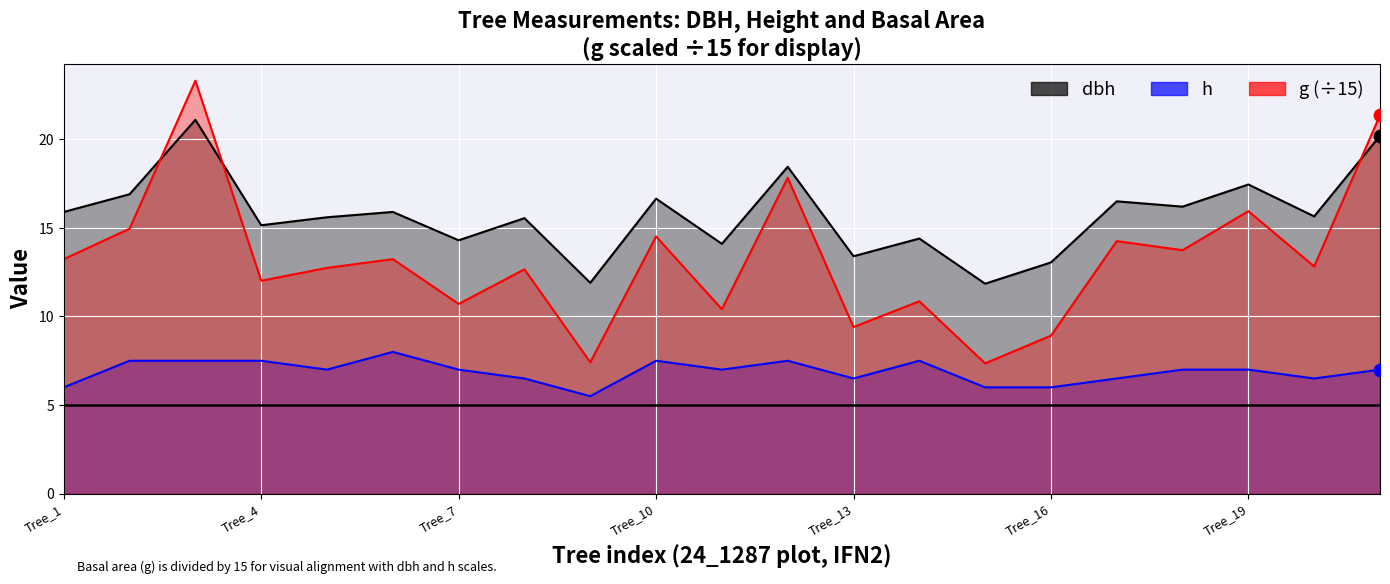

At how many categories does at least one series exceed 12?

19